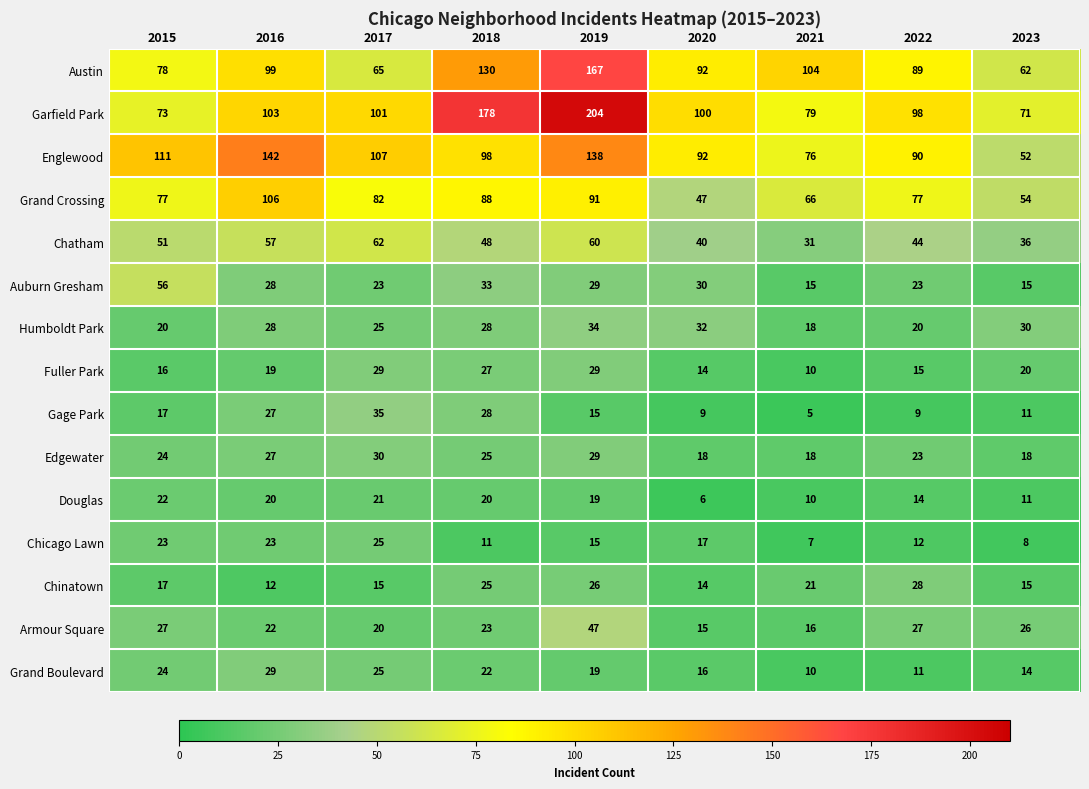

What is the minimum value shown in the chart?

5